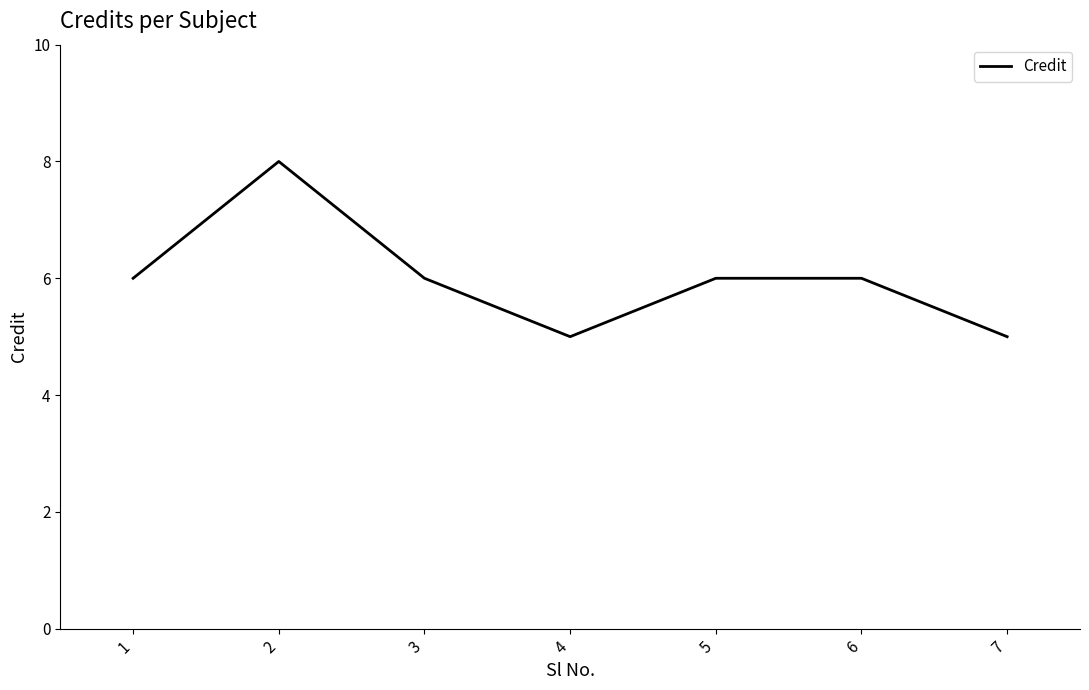

What is the ratio of the value at 4 to the value at 7?

1.0